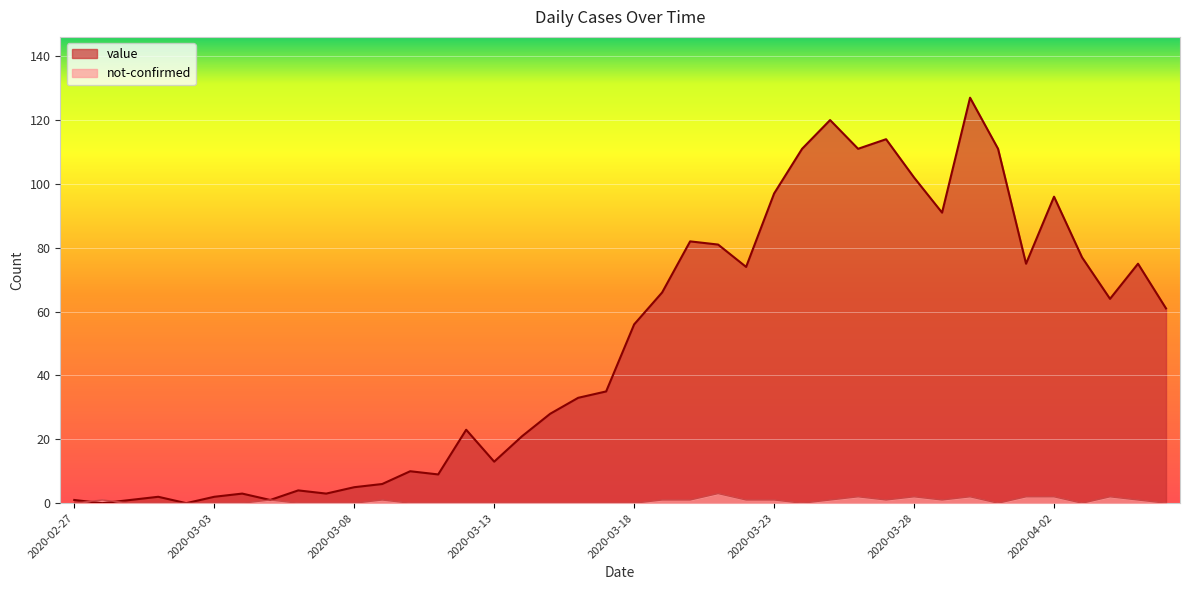

Rank the series by their maximum value, from lowest to highest.

not-confirmed, value